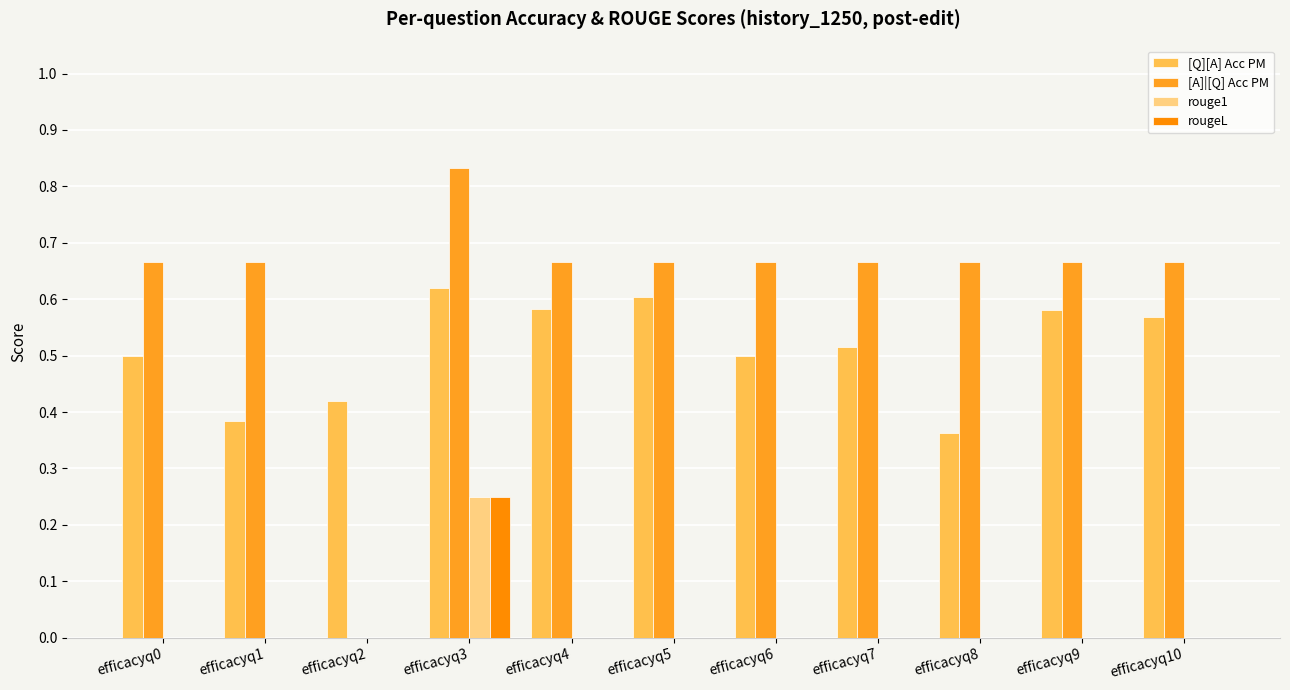

The value of rougeL at efficacyq10 is 0.0. True or false?

True